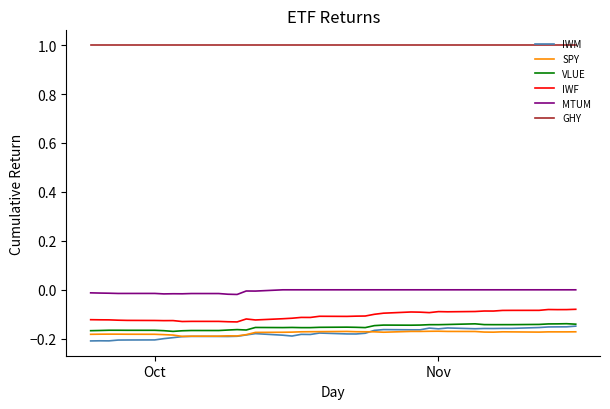

What is the highest value of the GHY series?

1.0